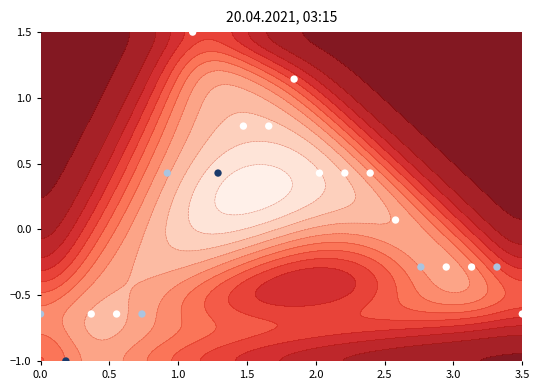

How many negative values are there?

10